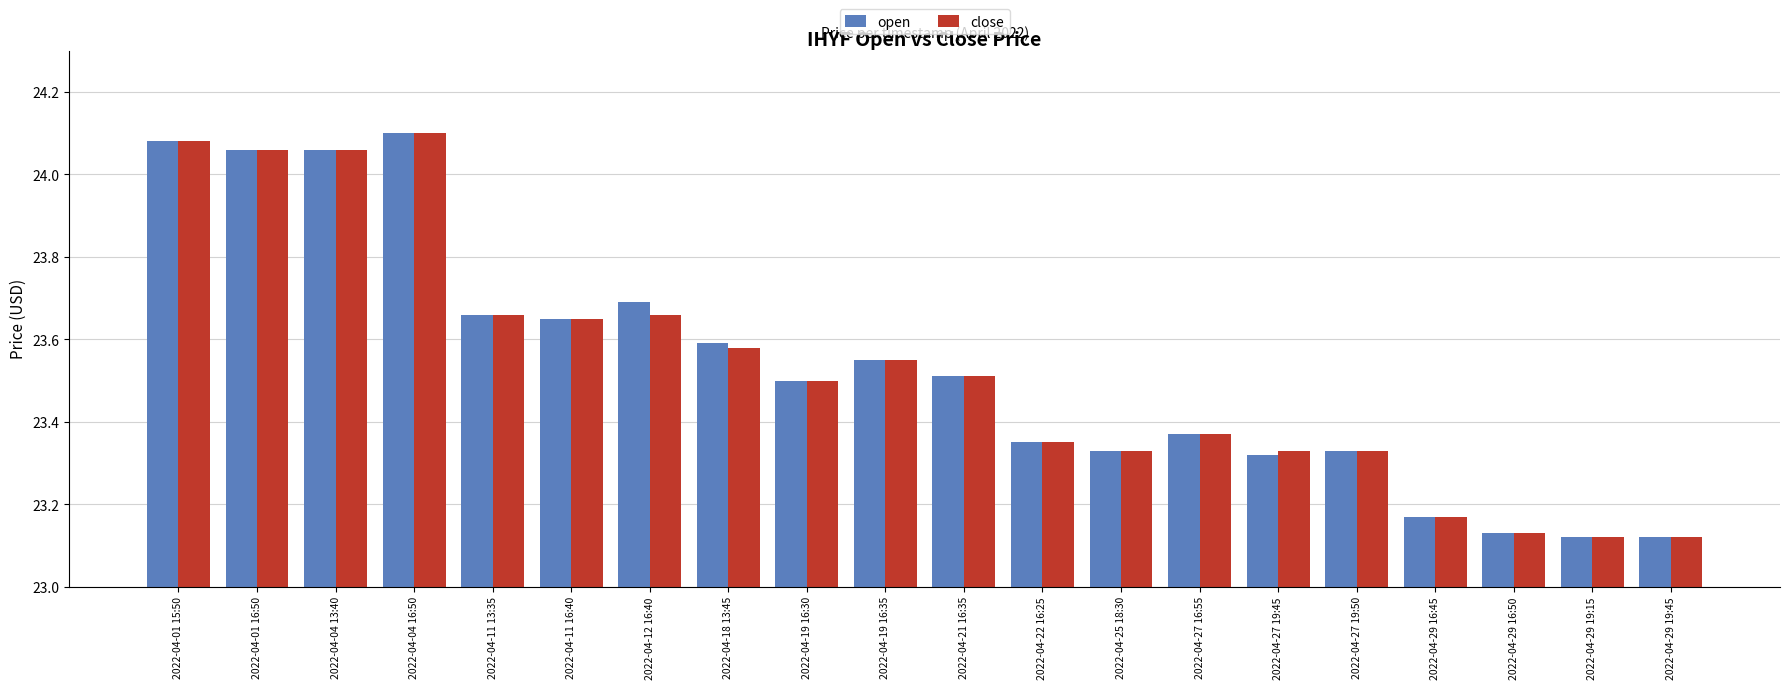

What is the difference between the maximum and minimum values in the close series?

1.0